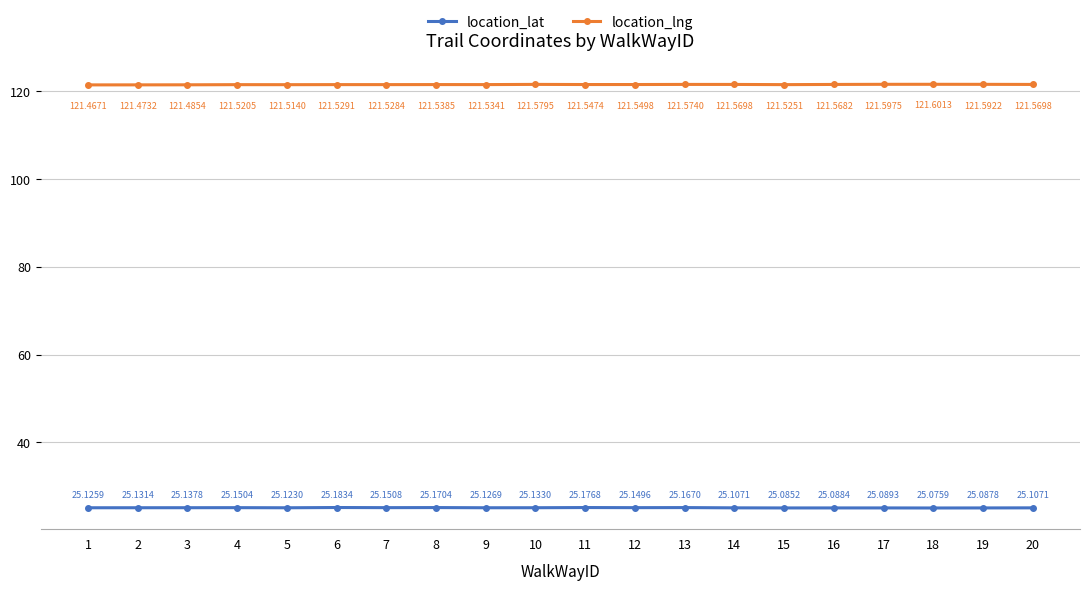

Count the location_lat values in the range 25 to 26.

20